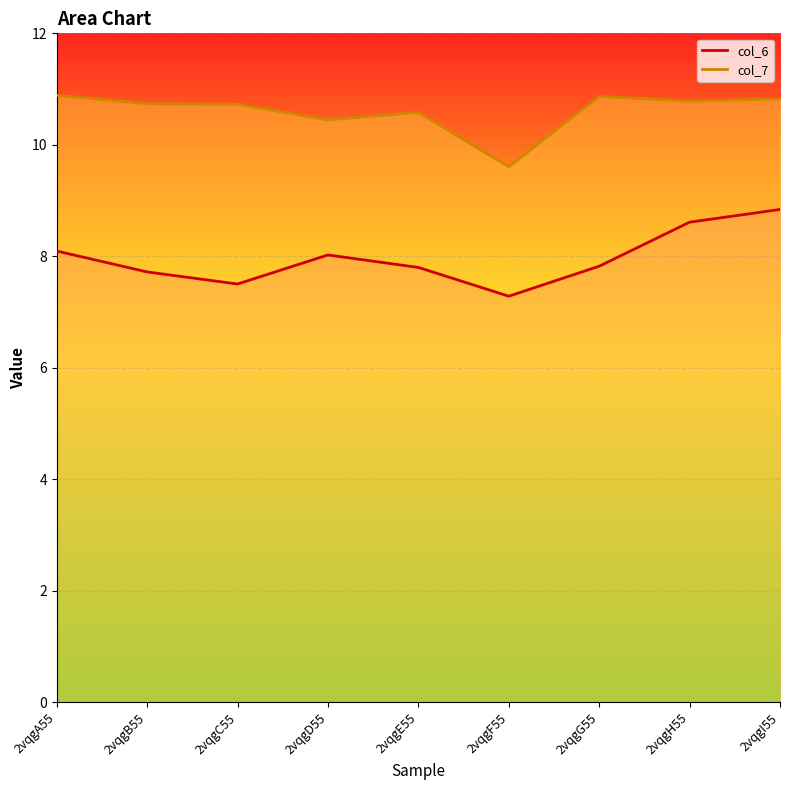

In col_7, how many points are higher than both neighbors (excluding endpoints)?

2